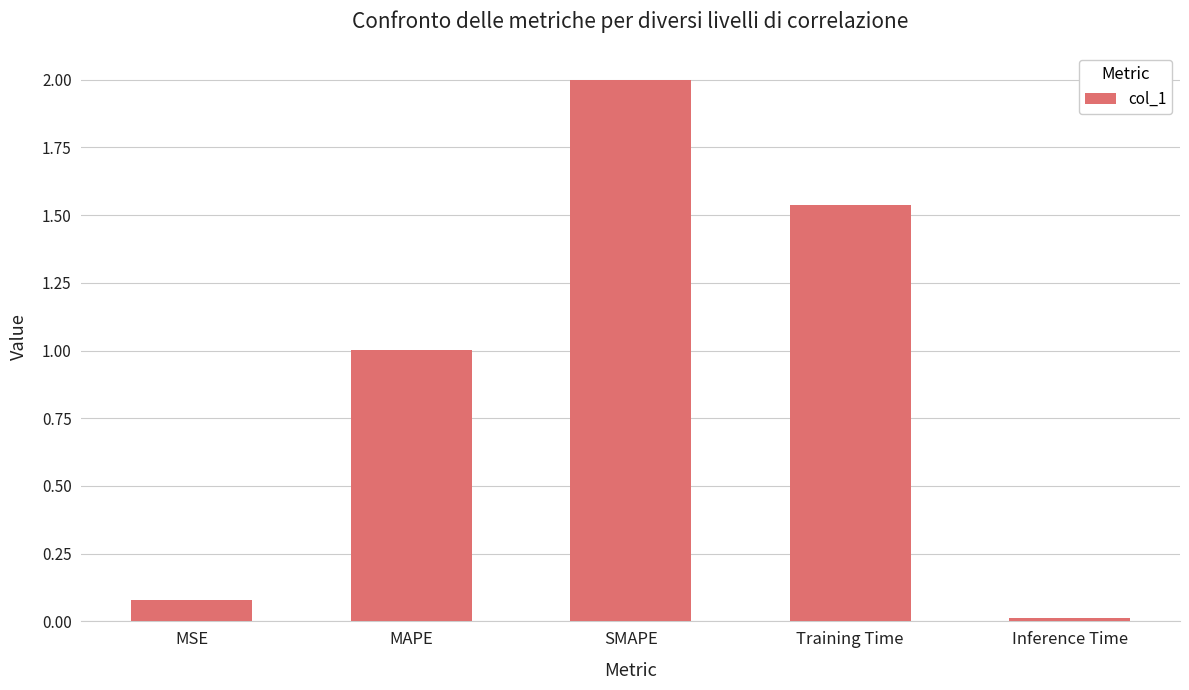

The chart shows a value of 0.0 at Inference Time. True or false?

True